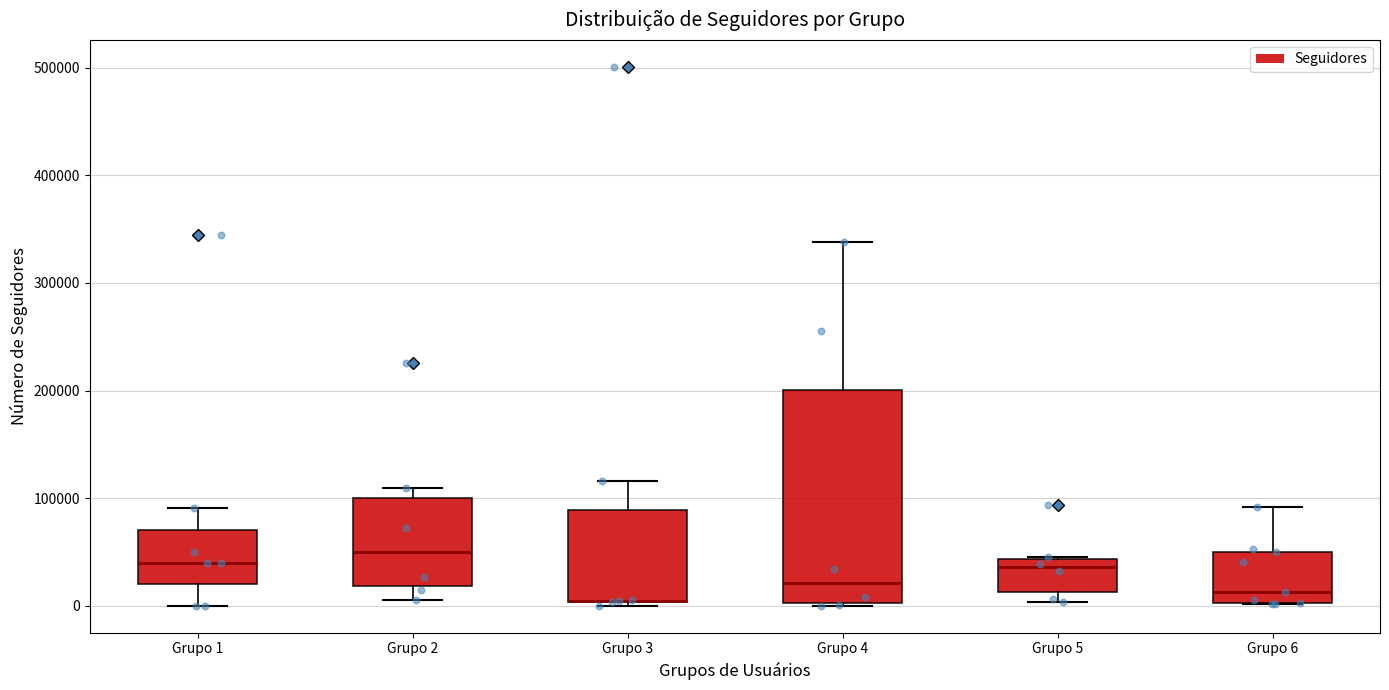

Reading left to right, transcribe this box plot: for each box, give where its median line is, the range the box spans, and where its two whiskers end, as read against the y-axis. The values are not printed on the chart, so give them approximately, as read against the axis.

Grupo 1: median 40000, box 20000 to 70000, whiskers 0 to 90000
Grupo 2: median 50000, box 20000 to 100000, whiskers 10000 to 110000
Grupo 3: median 0 (drawn on the box's lower edge), box 0 to 90000, whiskers 0 (just below the box's lower edge) to 120000
Grupo 4: median 20000, box 0 to 200000, whiskers 0 to 340000
Grupo 5: median 40000 (just below the box's upper edge), box 10000 to 40000, whiskers 0 to 50000
Grupo 6: median 10000, box 0 to 50000, whiskers 0 to 90000